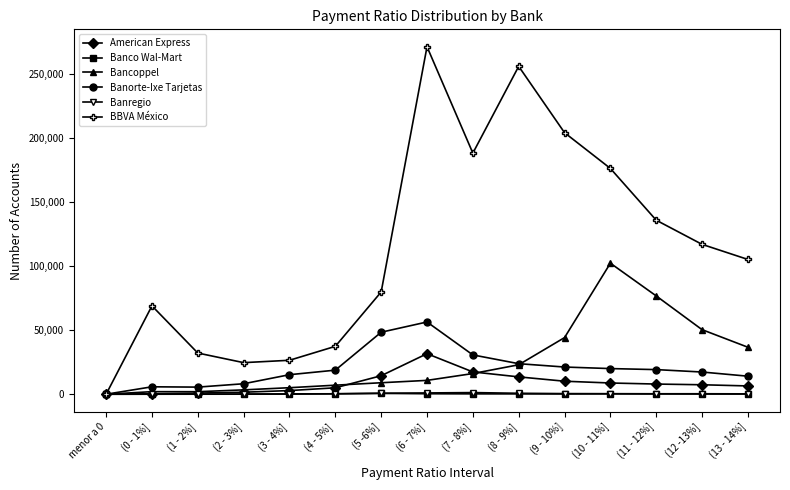

What position from the left is (0 - 1%]?

2